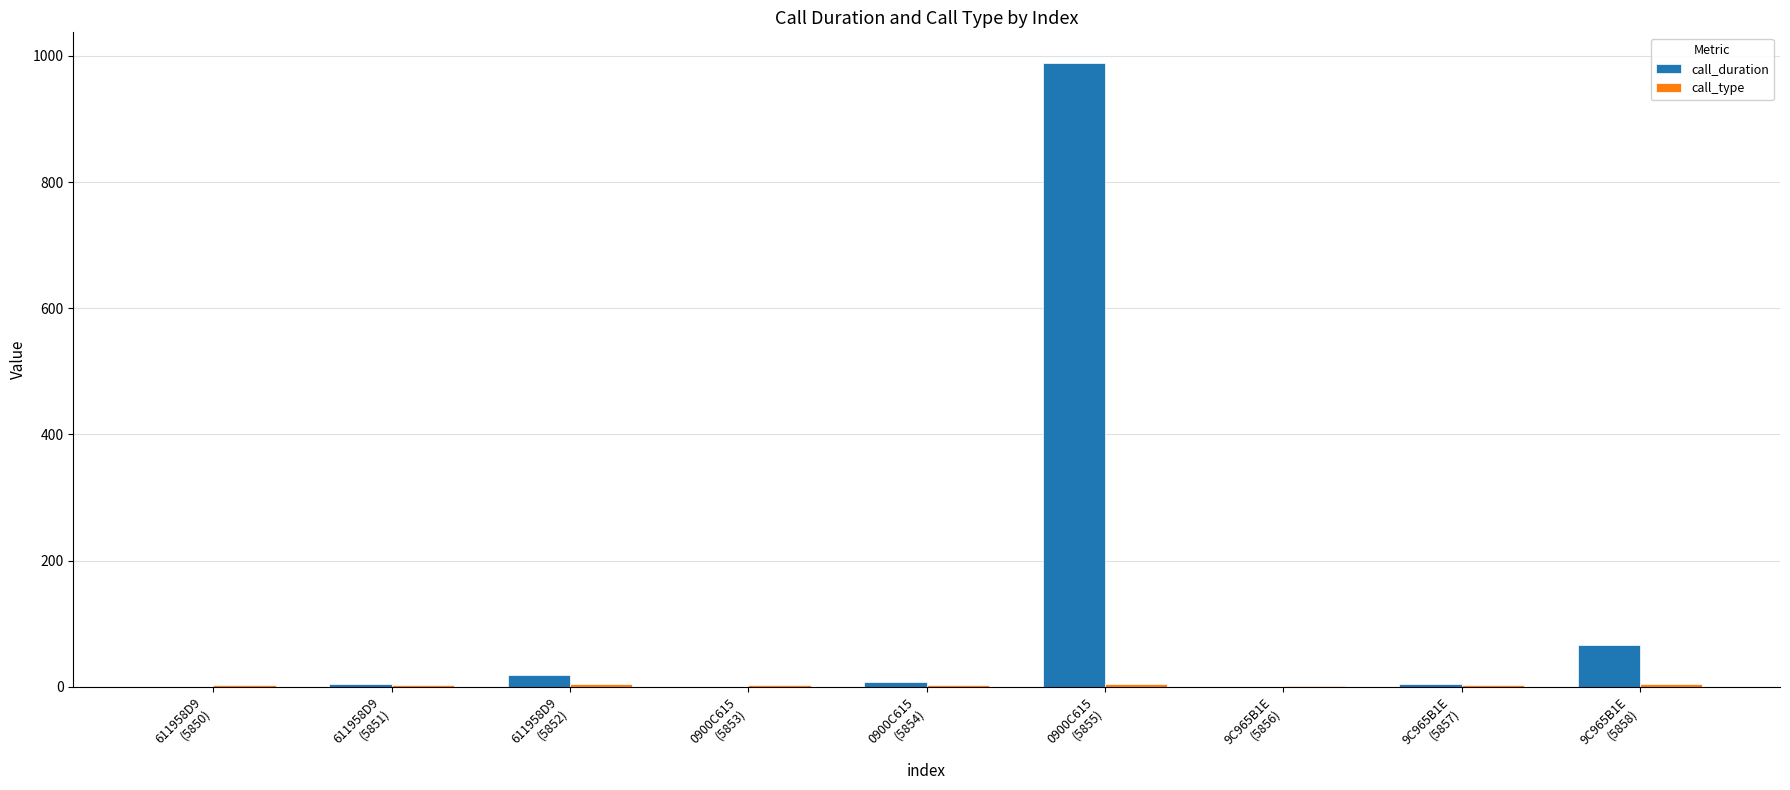

At which label is call_duration closest to 494?

9C965B1E
(5858)